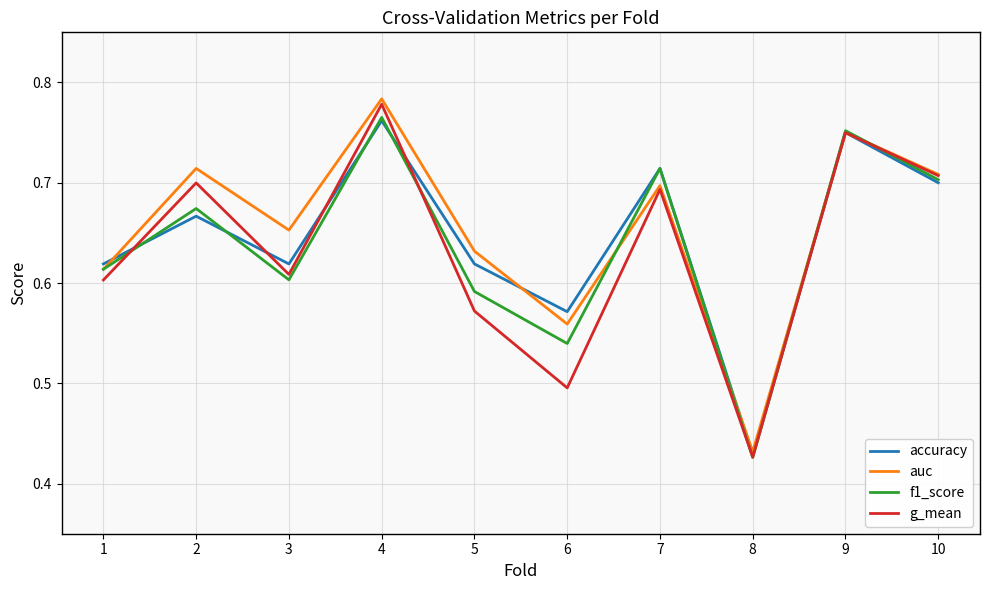

What are all the series names shown in the legend?

accuracy, auc, f1_score, g_mean